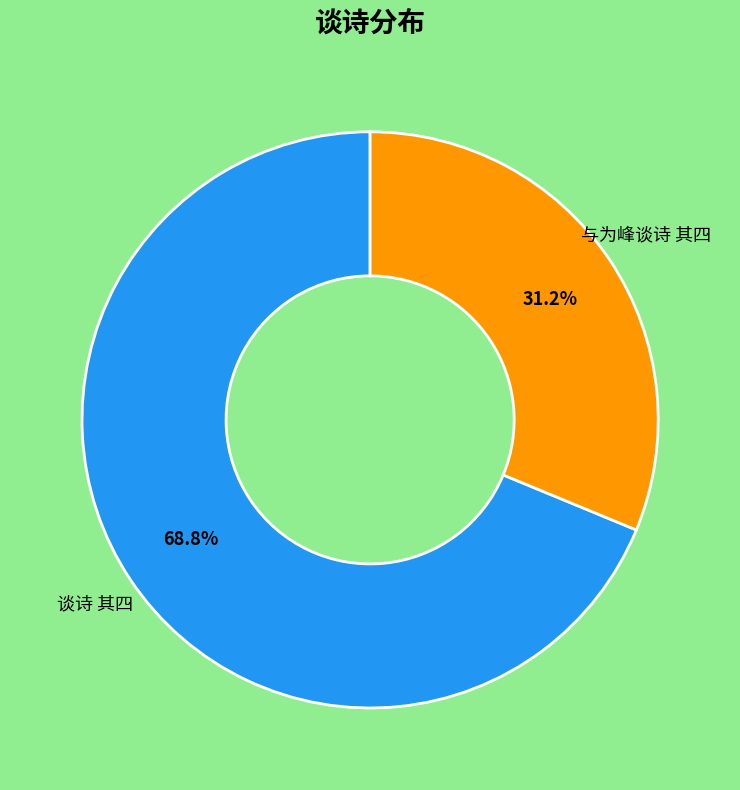

Rank the categories by value from lowest to highest.

与为峰谈诗 其四, 谈诗 其四